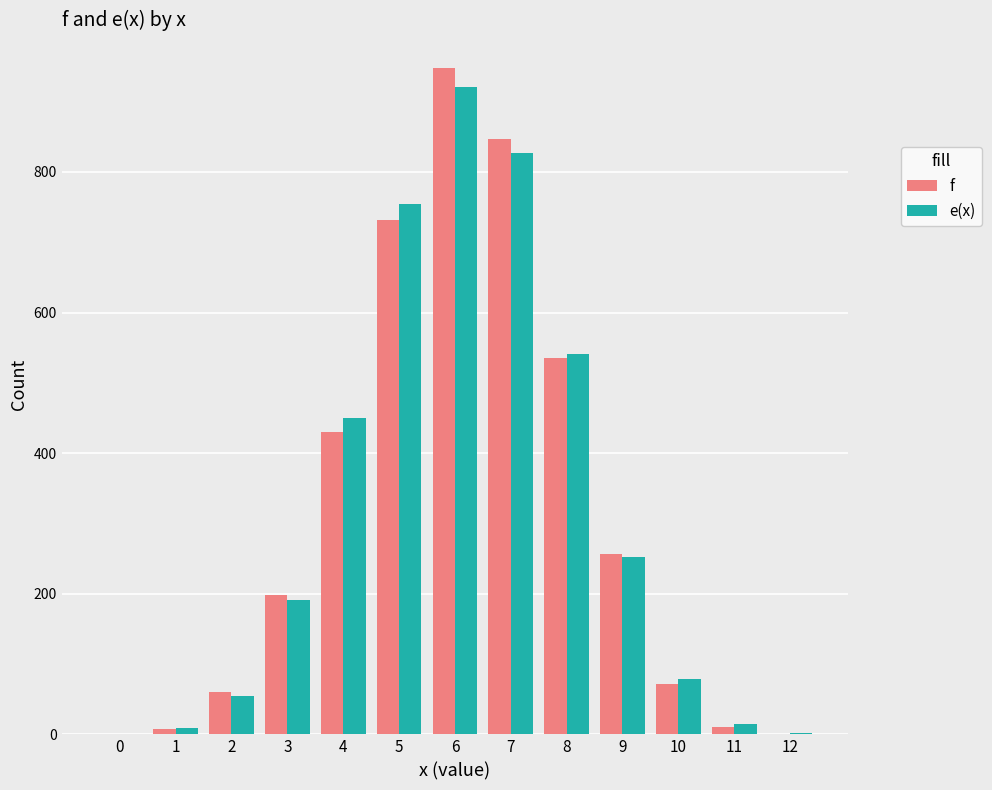

What is the sum of all f values?

4096.0